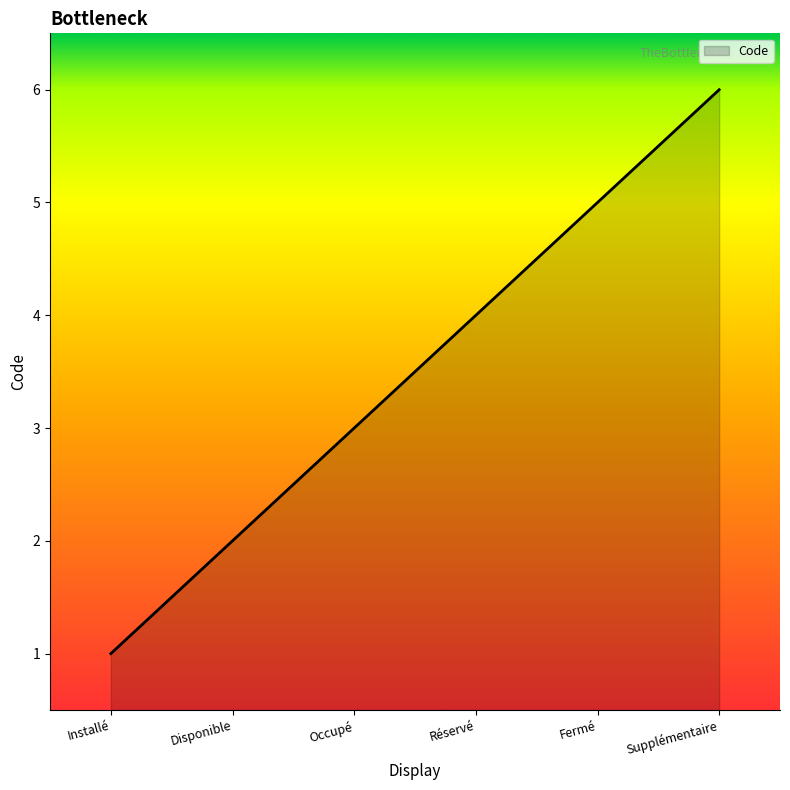

Where is the data nearest to the value 3?

Occupé